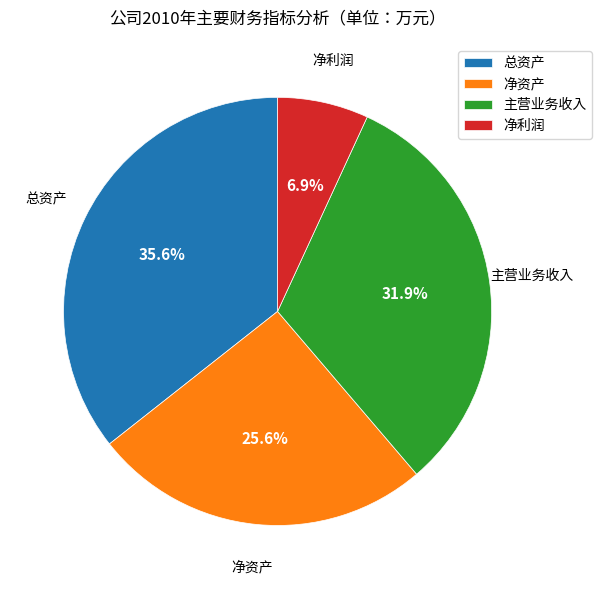

Count the number of slices in the pie.

4